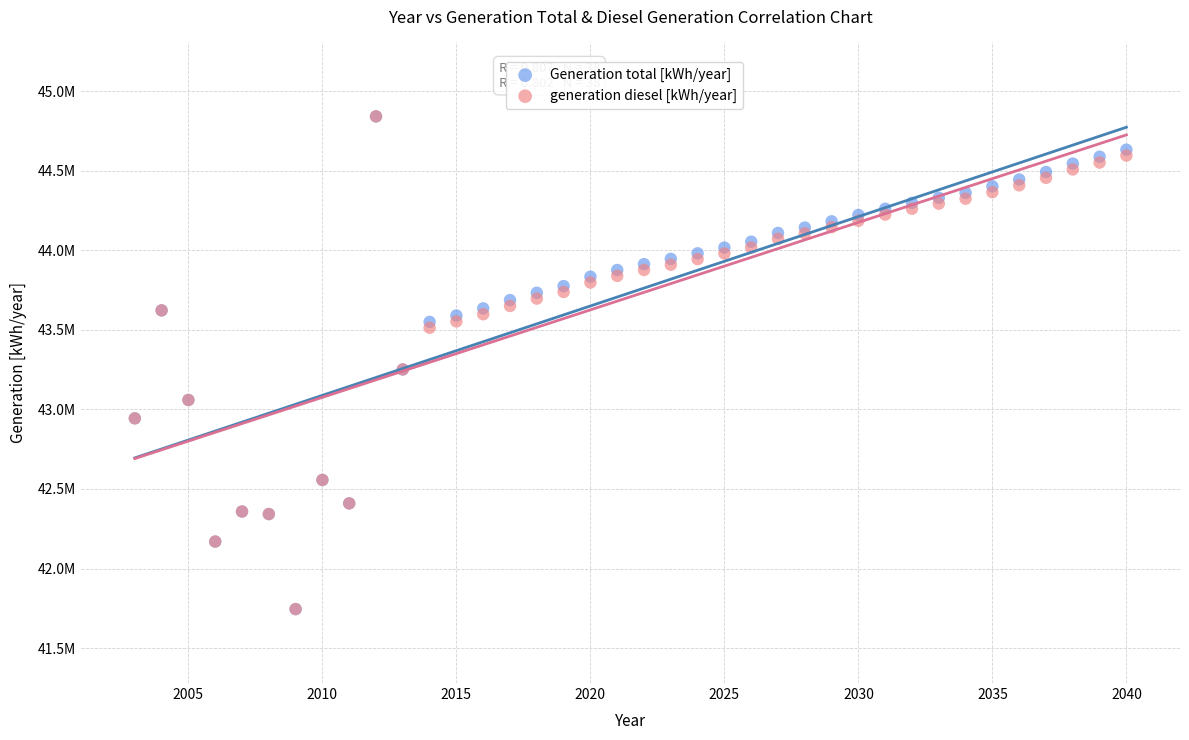

What are all the series names shown in the legend?

Generation total [kWh/year], generation diesel [kWh/year]